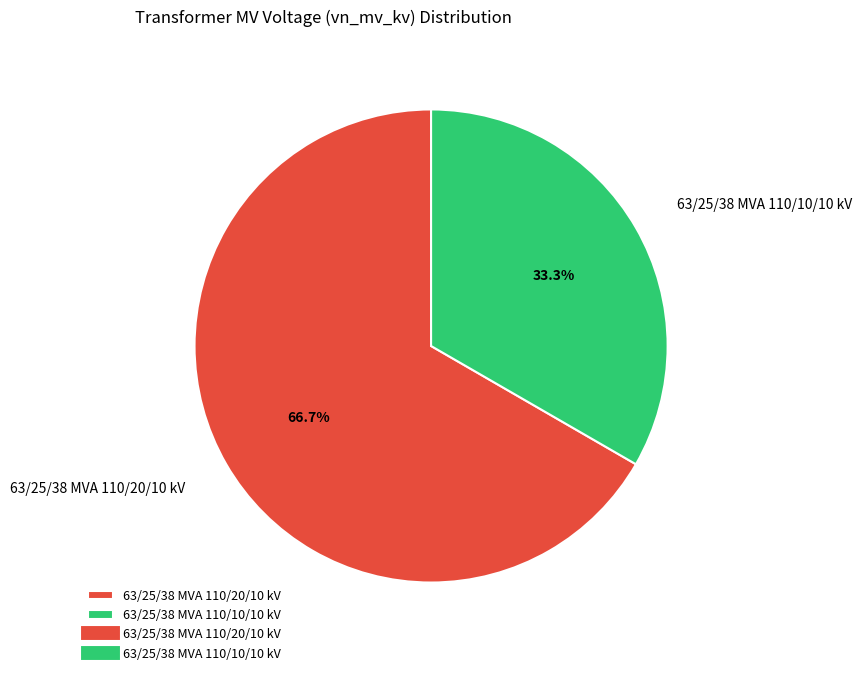

Does 63/25/38 MVA 110/10/10 kV account for over 50% of the chart?

No